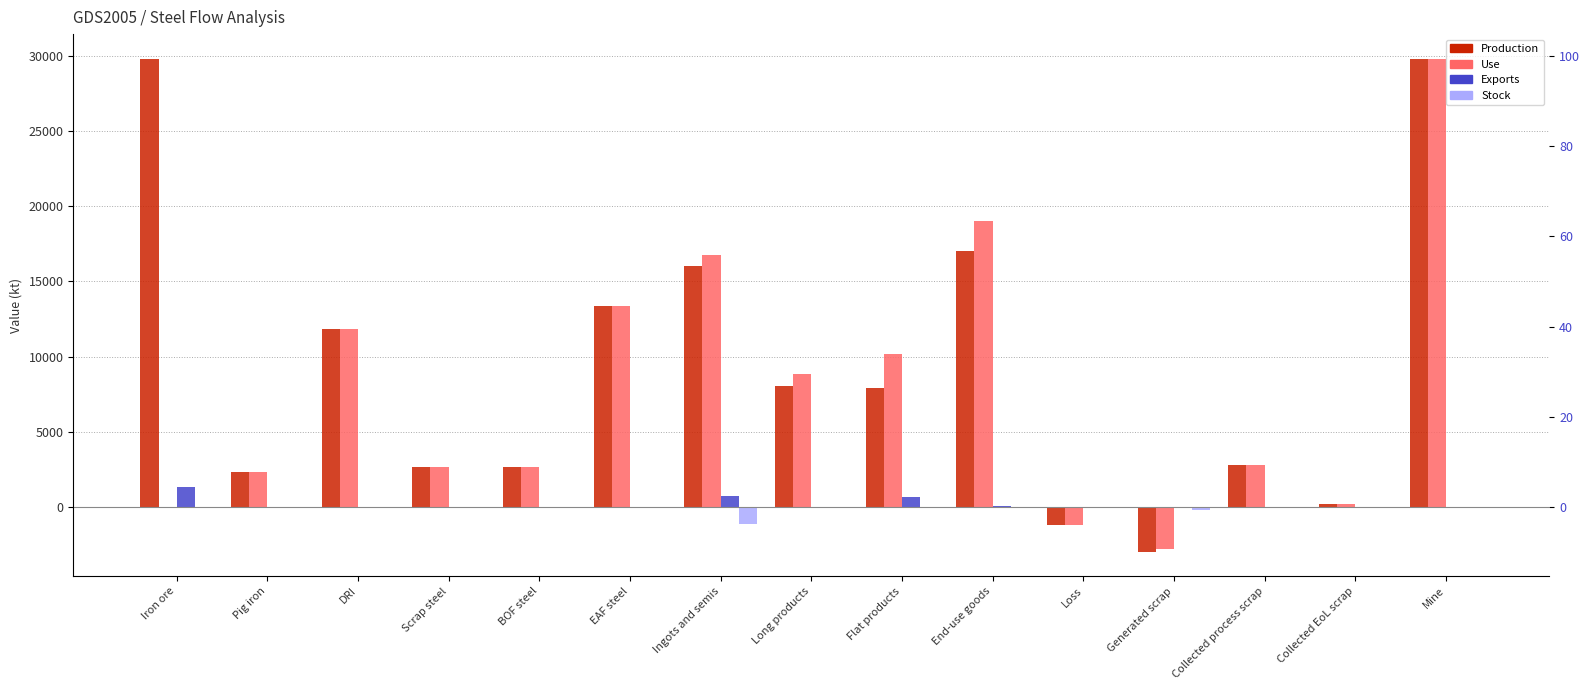

The value of Exports at EAF steel is 497.3. True or false?

False